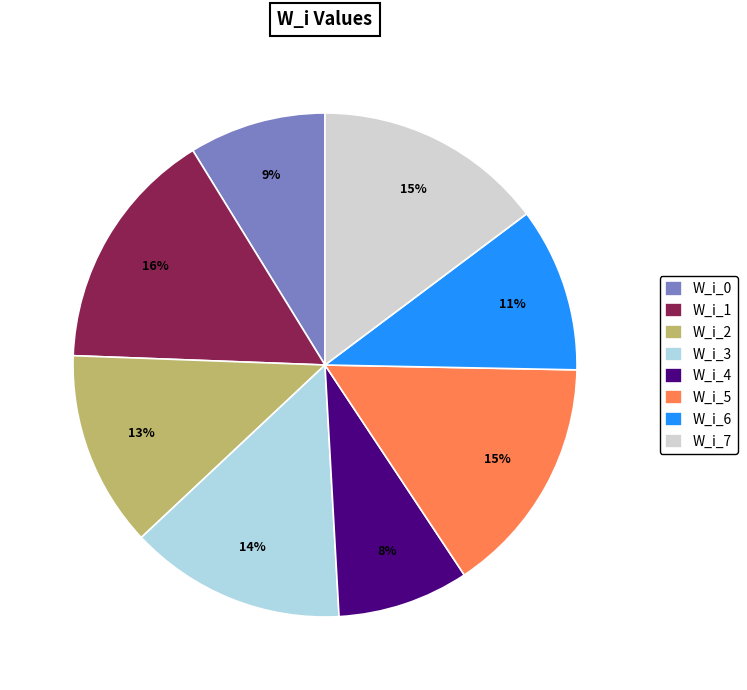

To the nearest percent, what portion does W_i_4 represent?

8%